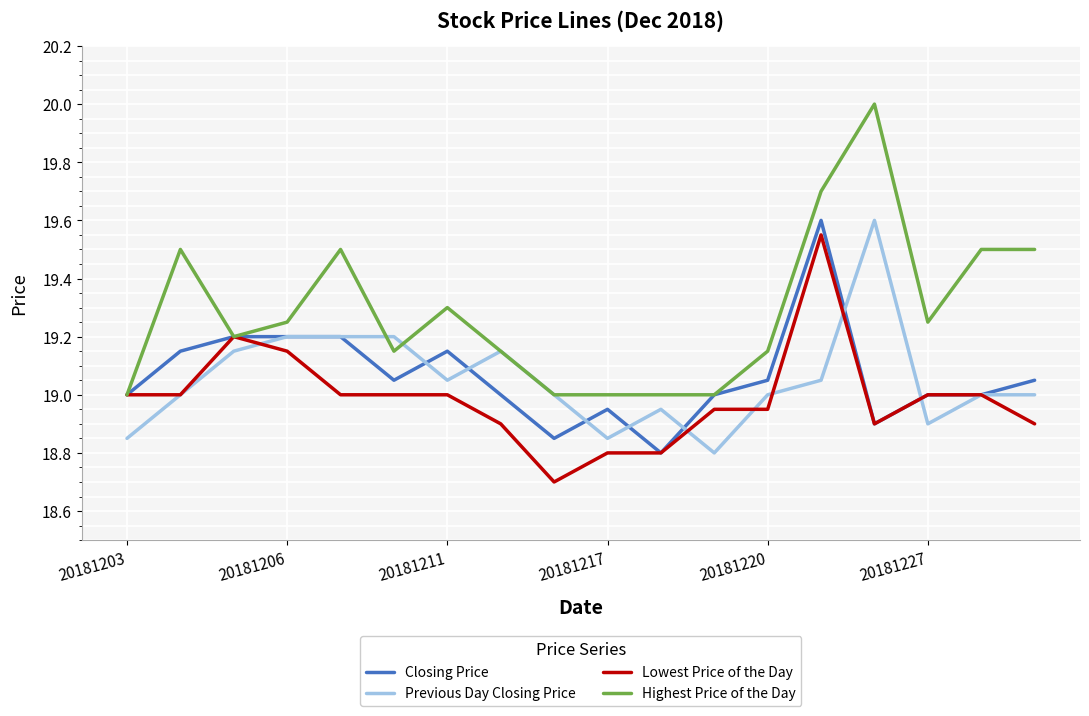

What is the minimum value shown in the chart?

18.7